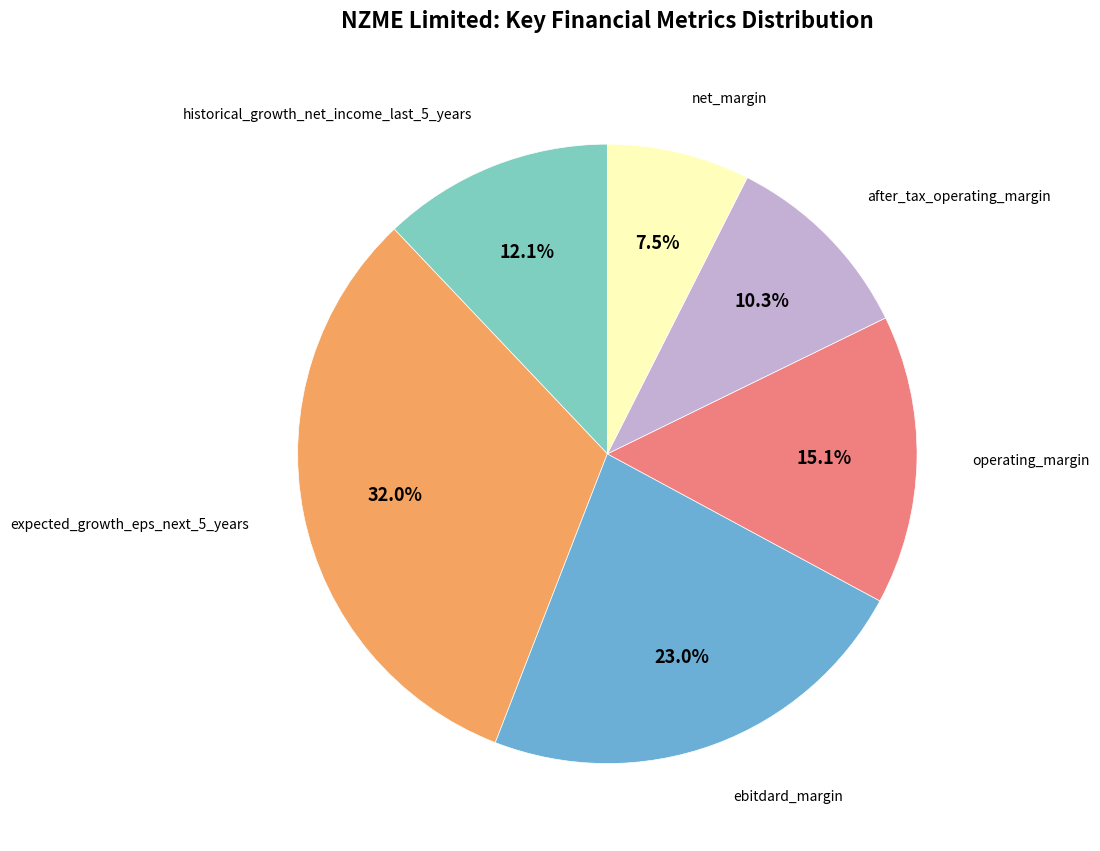

Is there any slice that represents more than half of the pie?

No